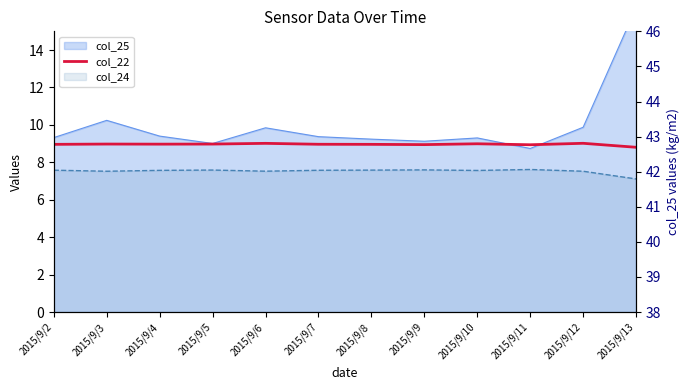

True or false: the data shows 9.0 at 2015/9/7.

True